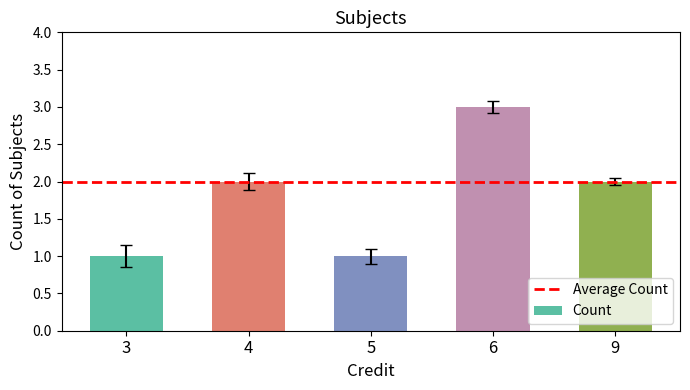

What is the difference between the values at 6 and 9?

1